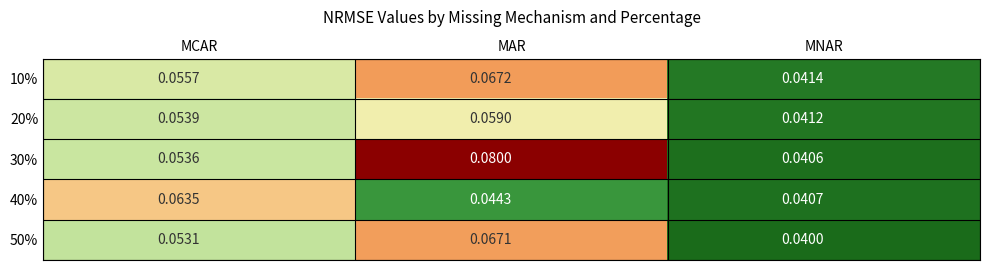

Where is 40% nearest to the value 0?

MNAR